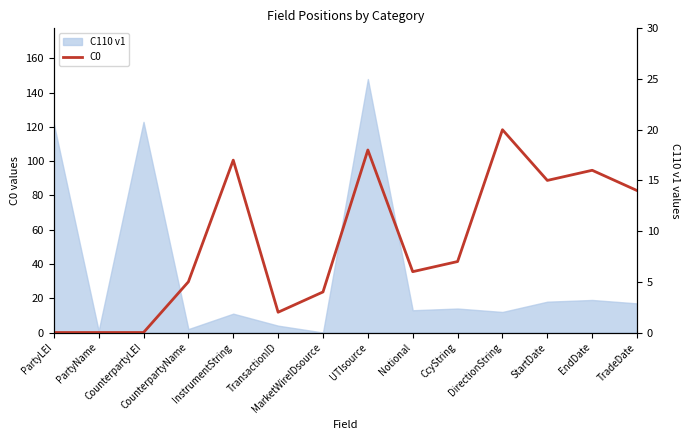

What position from the right is CcyString?

5